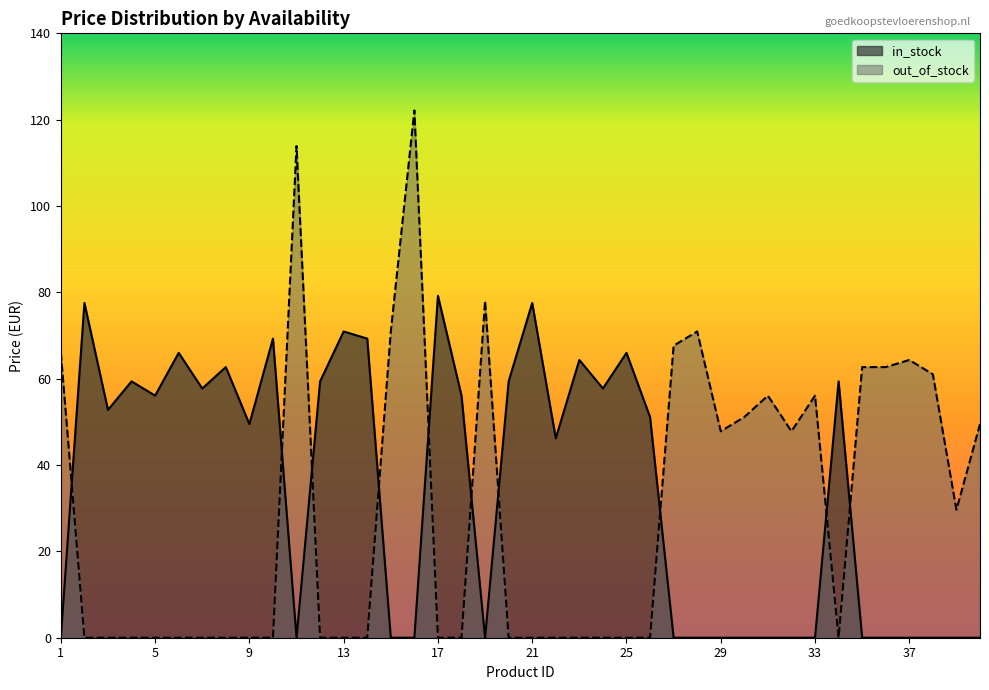

After their last crossing, which series has the higher values: in_stock or out_of_stock?

out_of_stock